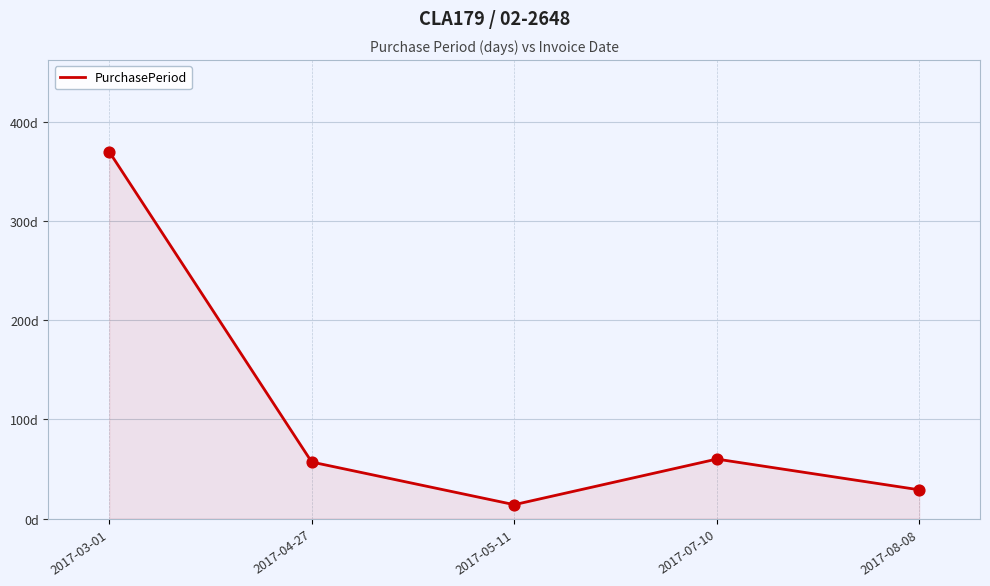

What is the change in value from 2017-04-27 to 2017-08-08?

-28